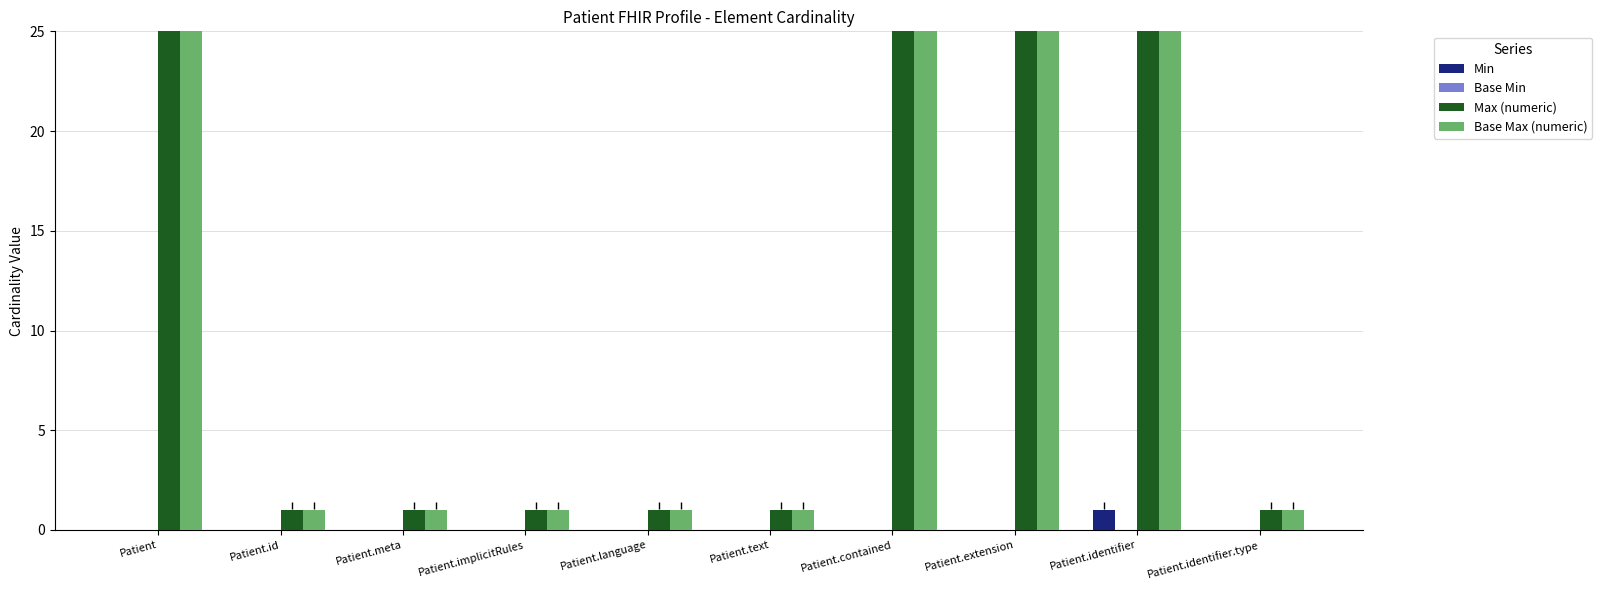

Is it true that Min equals 0 at Patient.implicitRules?

True